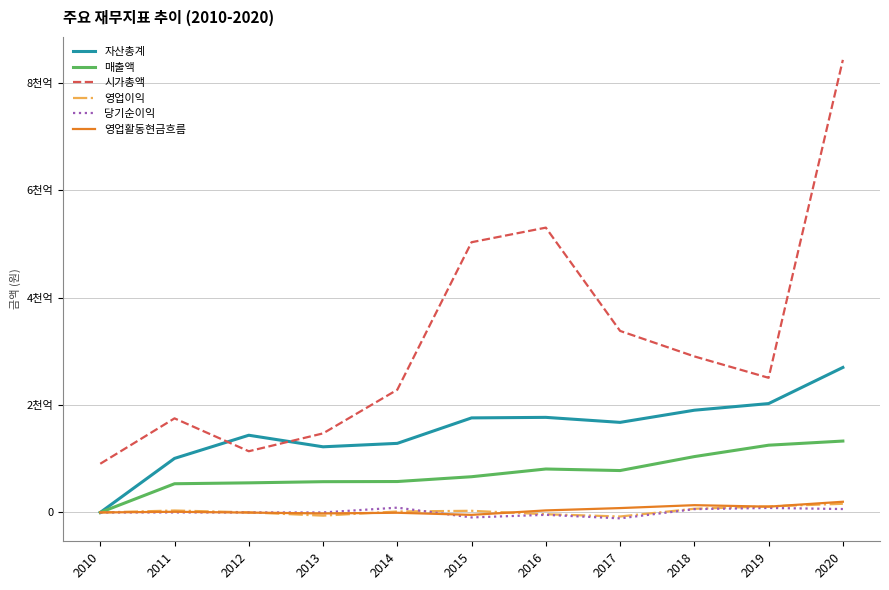

What is the greatest value displayed?

842990324400